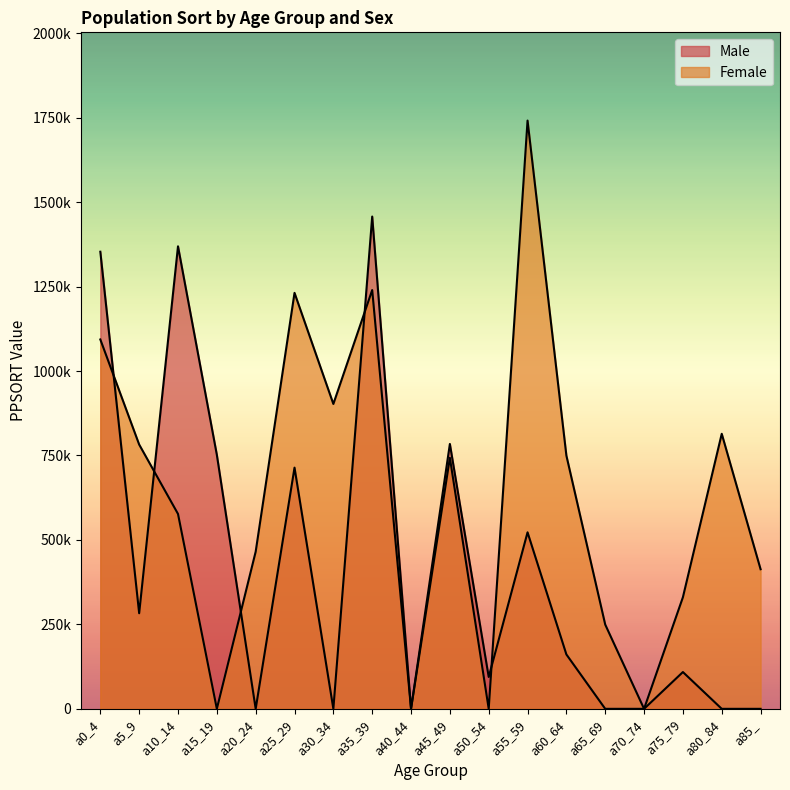

Is it true that Male equals 26744 at a15_19?

False